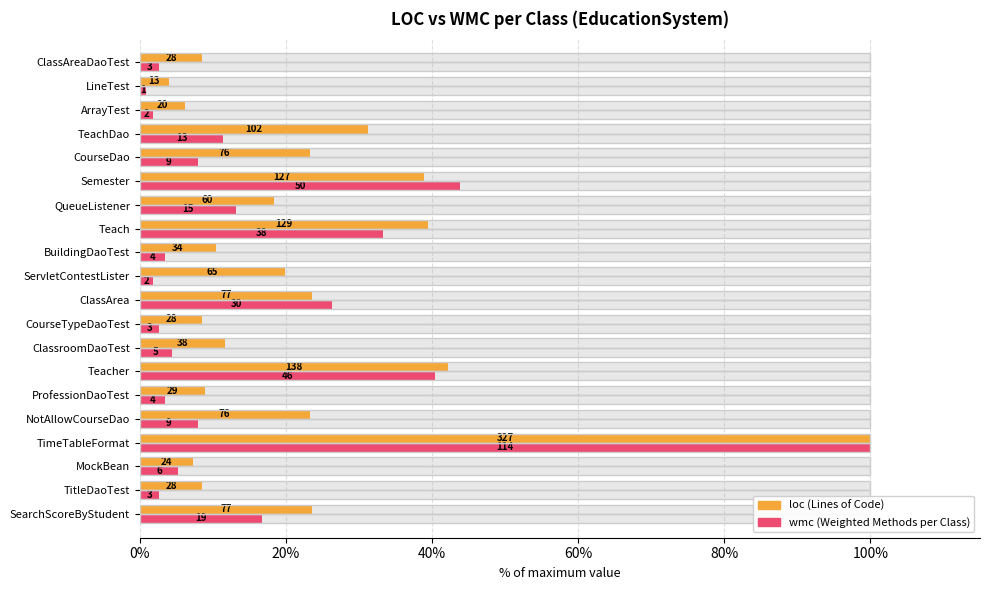

Rank the series by their maximum value, from highest to lowest.

loc, wmc